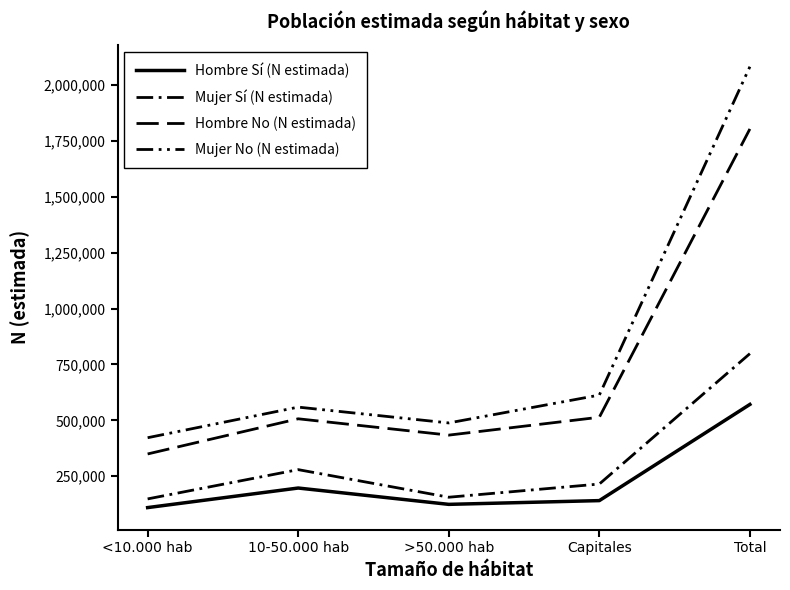

What is the average value of the Hombre No (N estimada) series?

721676